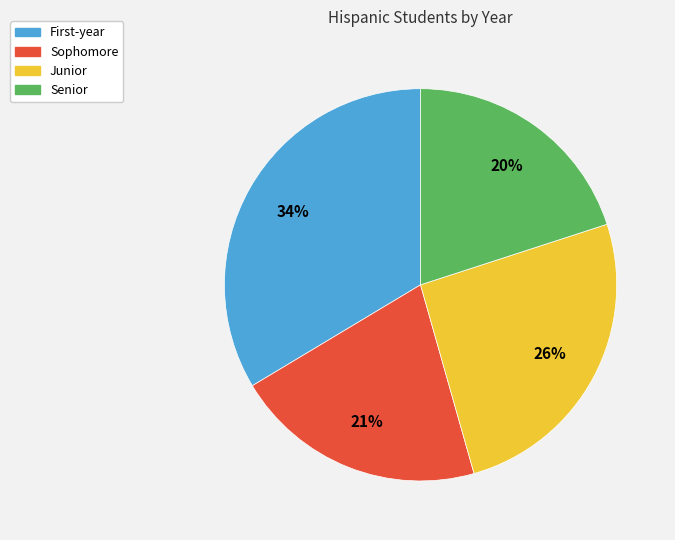

Which slice is the largest?

First-year